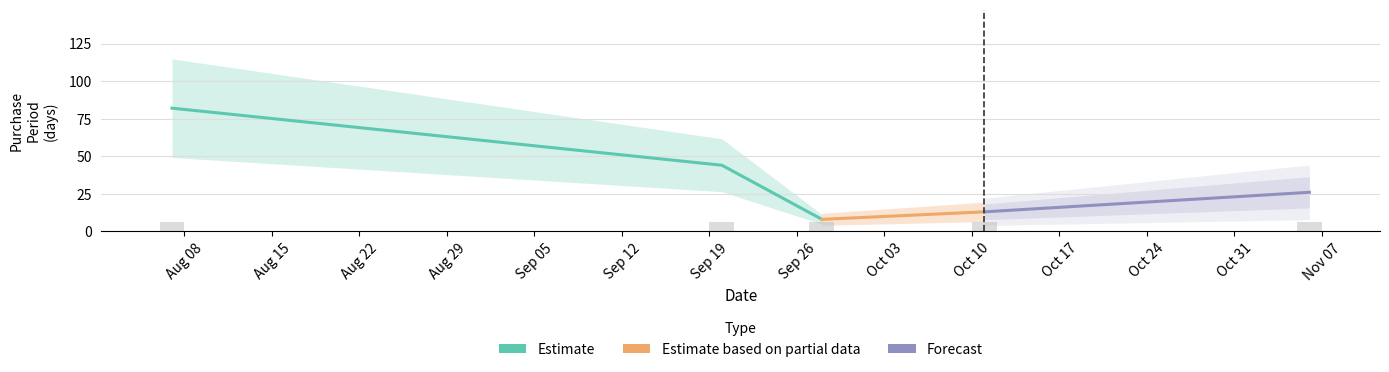

Reading left to right, extract all data points from this chart.

2017-08-07=82	2017-09-20=44	2017-09-28=8	2017-10-11=13	2017-11-06=26